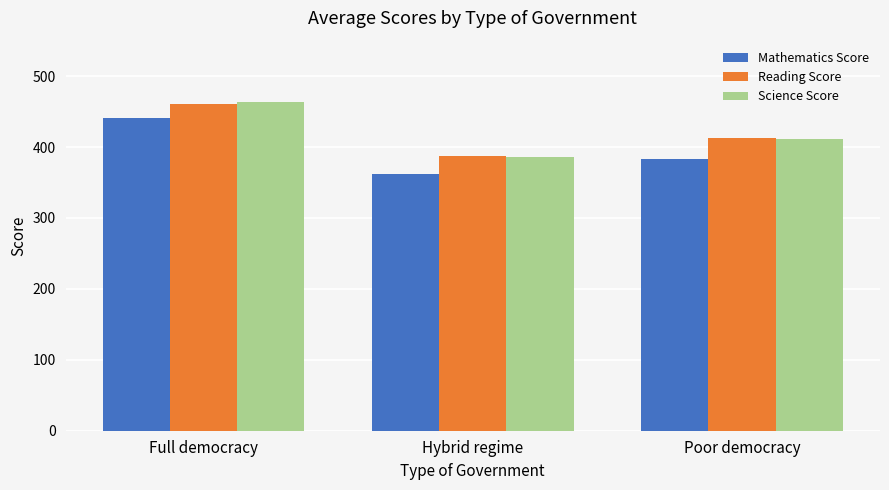

At which category is the sum across all series the highest?

Full democracy